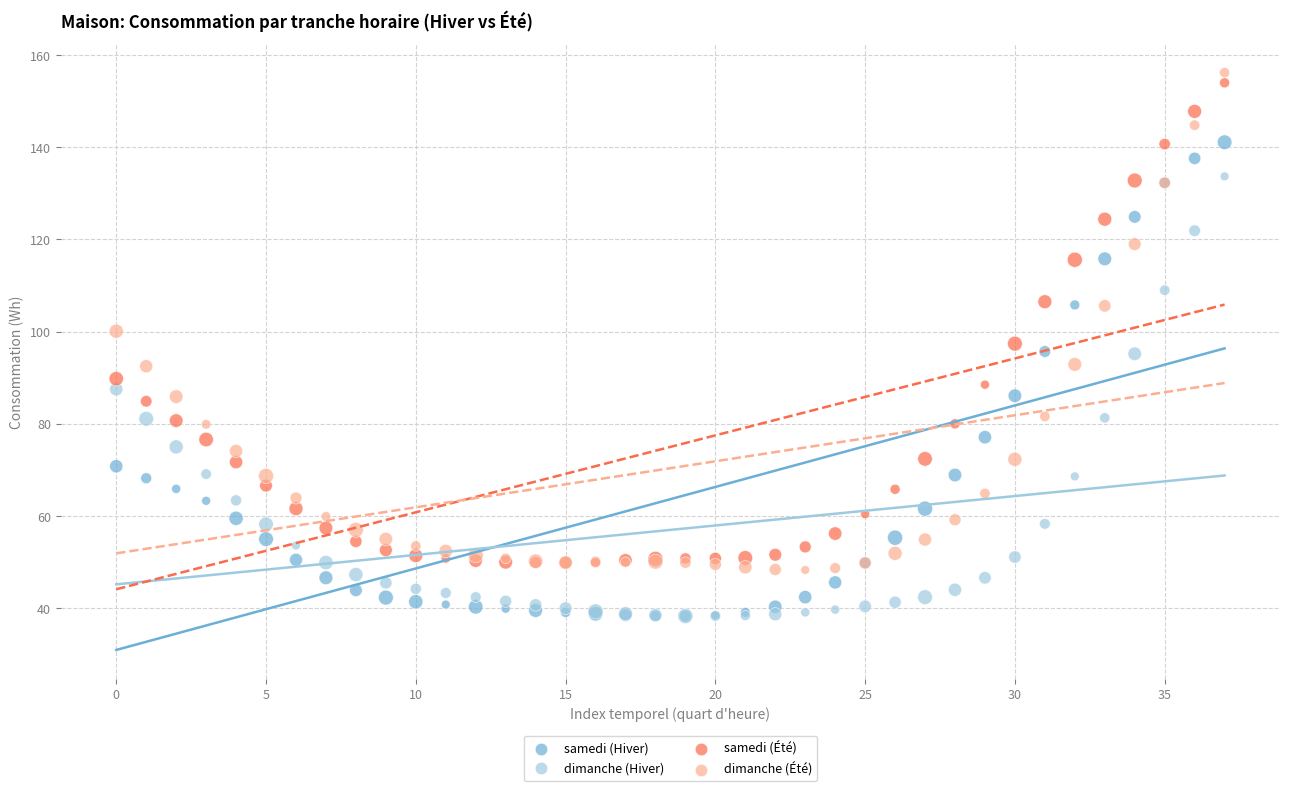

Which series reaches the maximum Y coordinate?

dimanche (Été)